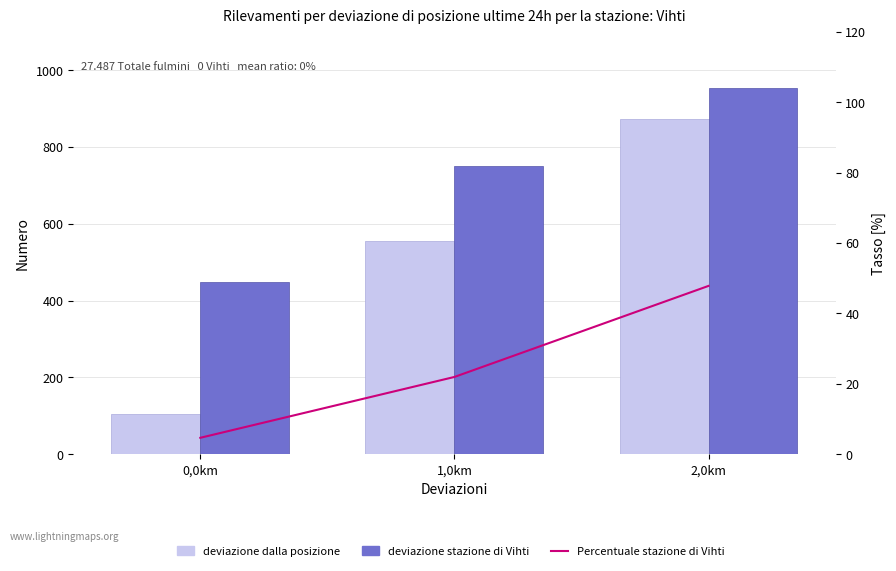

Rank the series at 1,0km from lowest to highest value.

Percentuale stazione di Vihti, deviazione dalla posizione, deviazione stazione di Vihti